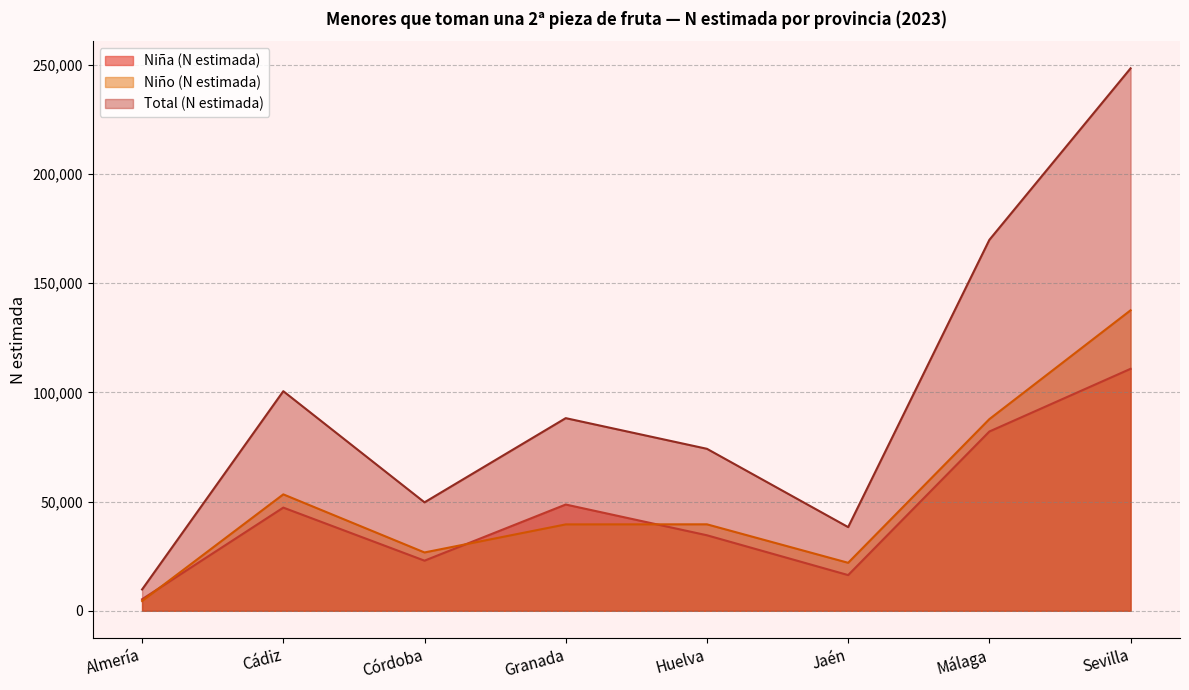

What is the lowest value of the Niño (N estimada) series?

4473